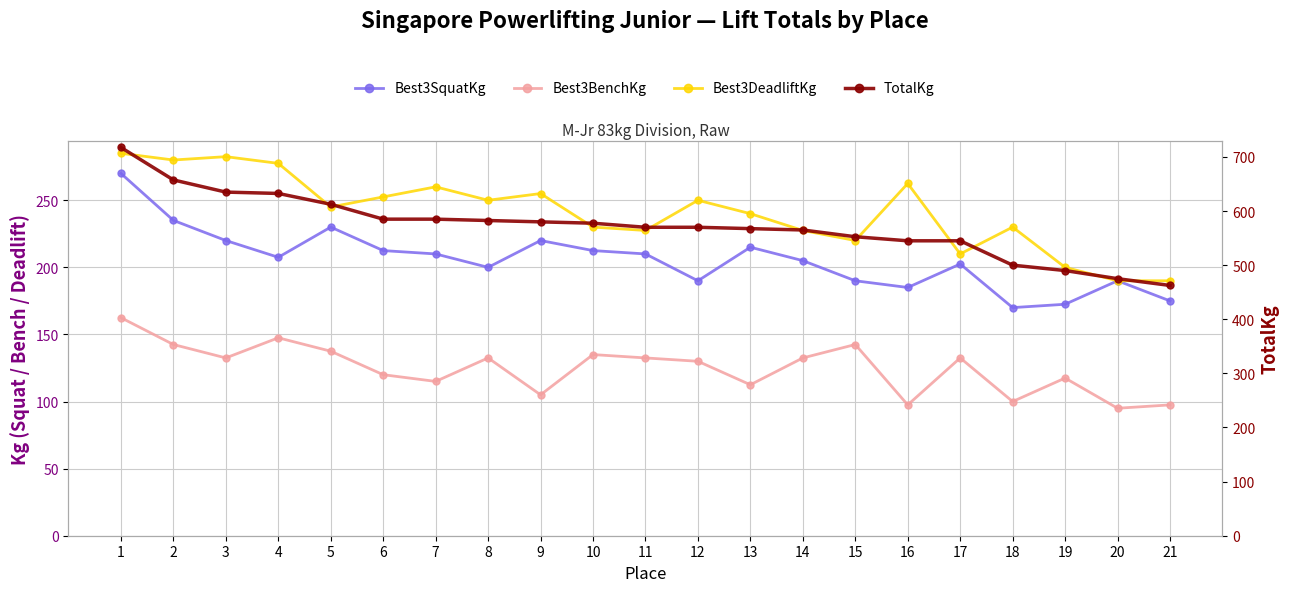

How many lines are shown in the chart?

4